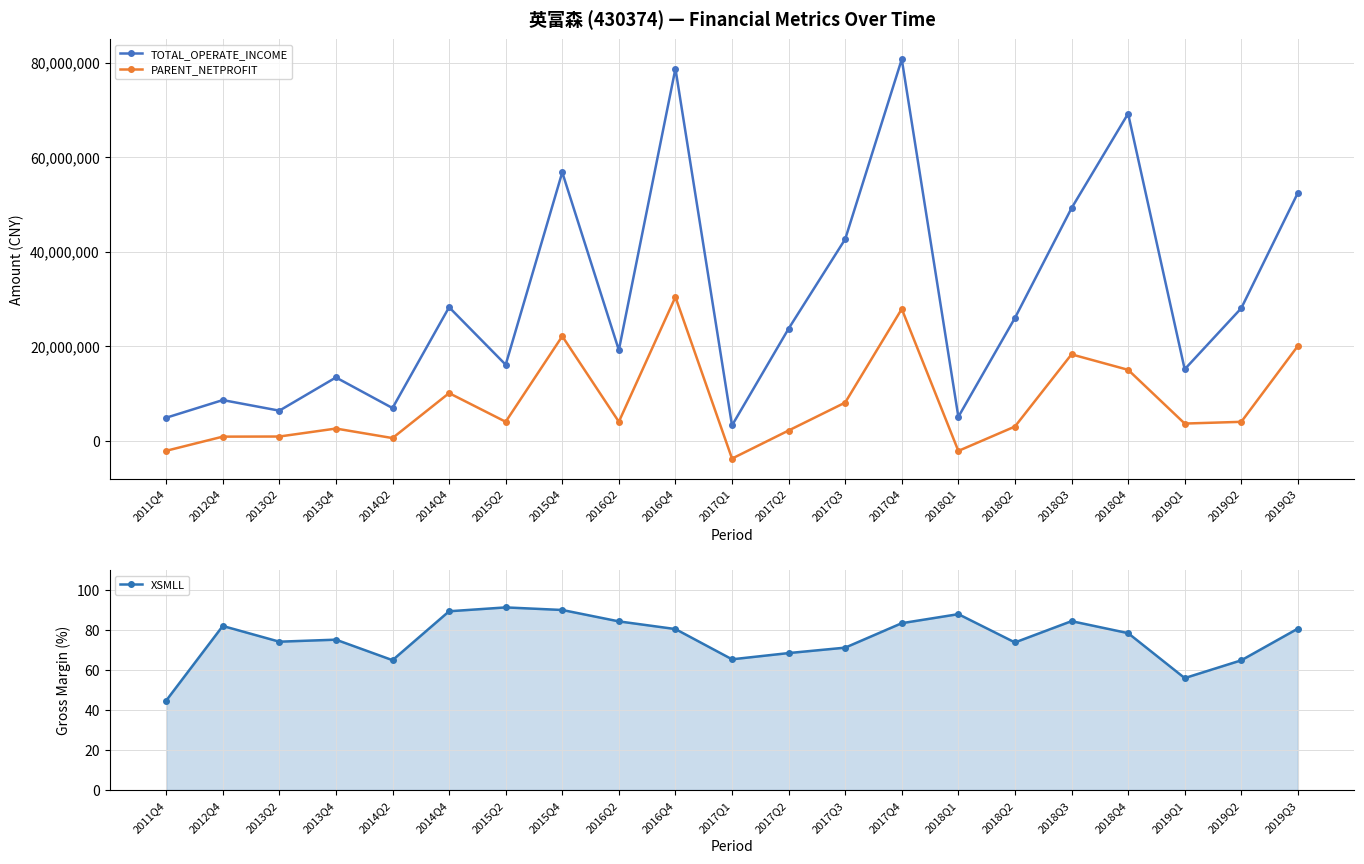

What is the sum of all TOTAL_OPERATE_INCOME values?

635042058.8